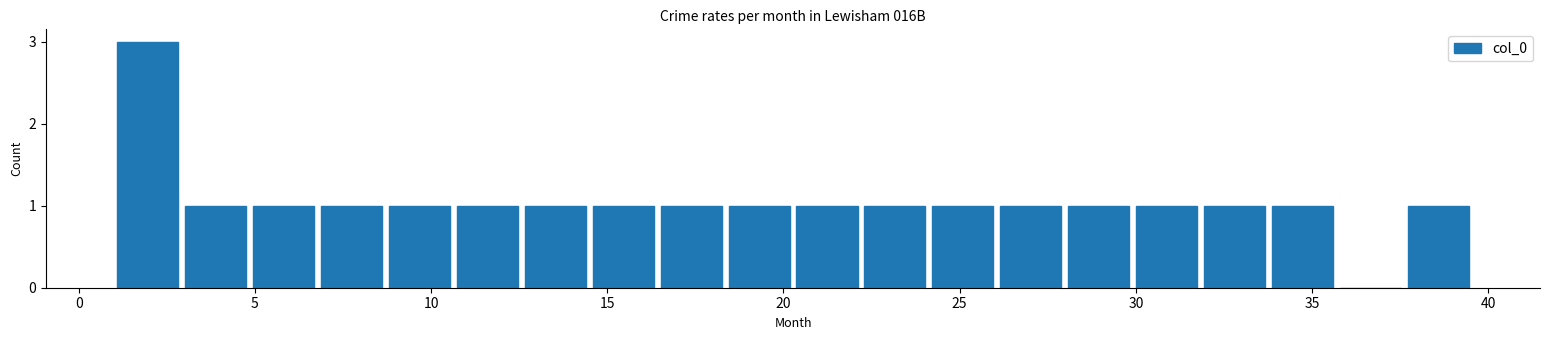

Around what value on the x-axis is the tallest bar? Give the approximate position of its centre, as read against the axis.

2.0